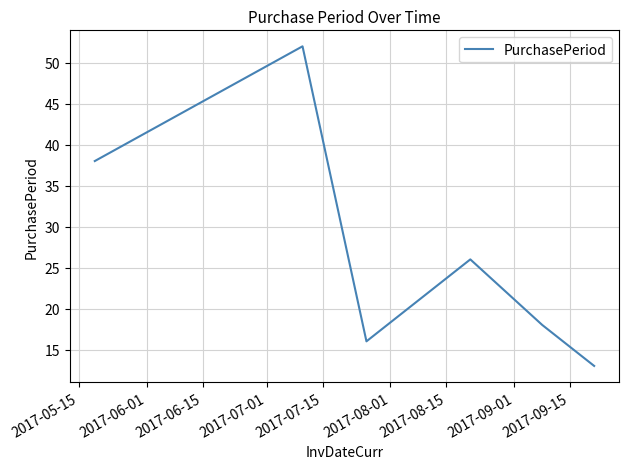

What is the greatest value displayed?

52